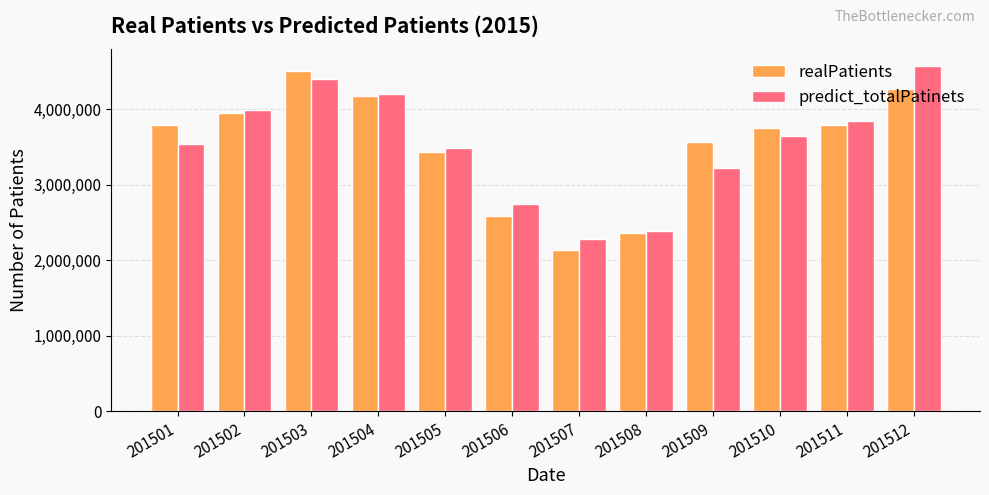

What is the spread (max minus min) of values at 201505?

56338